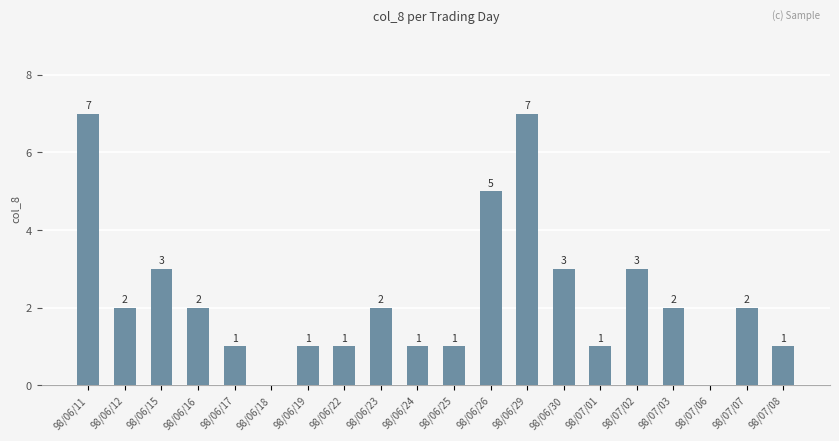

What is the average value?

2